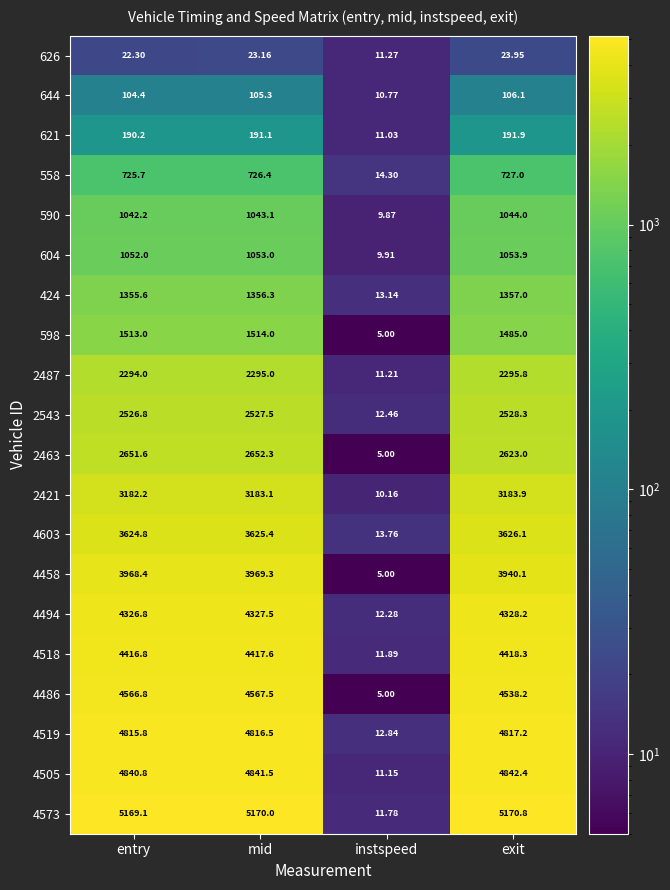

Is the value of 4458 at exit greater than the value of 2463 at entry?

Yes